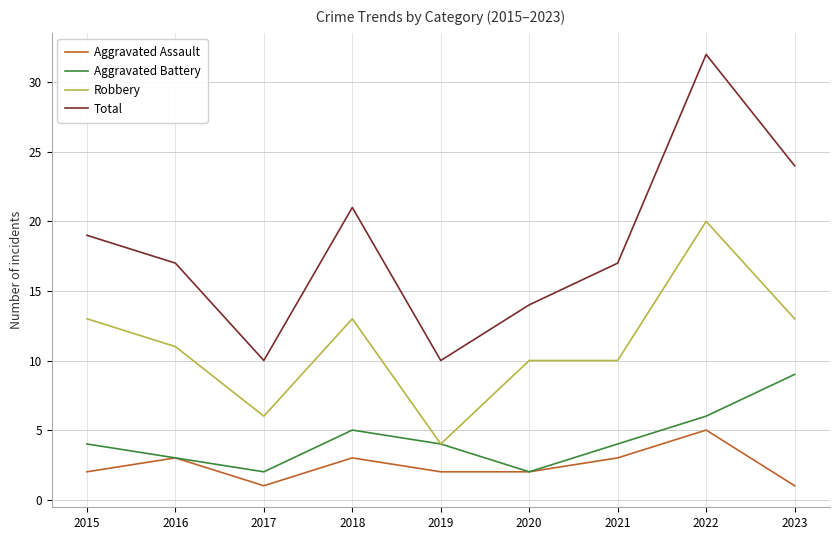

Count the number of categories in the chart.

9